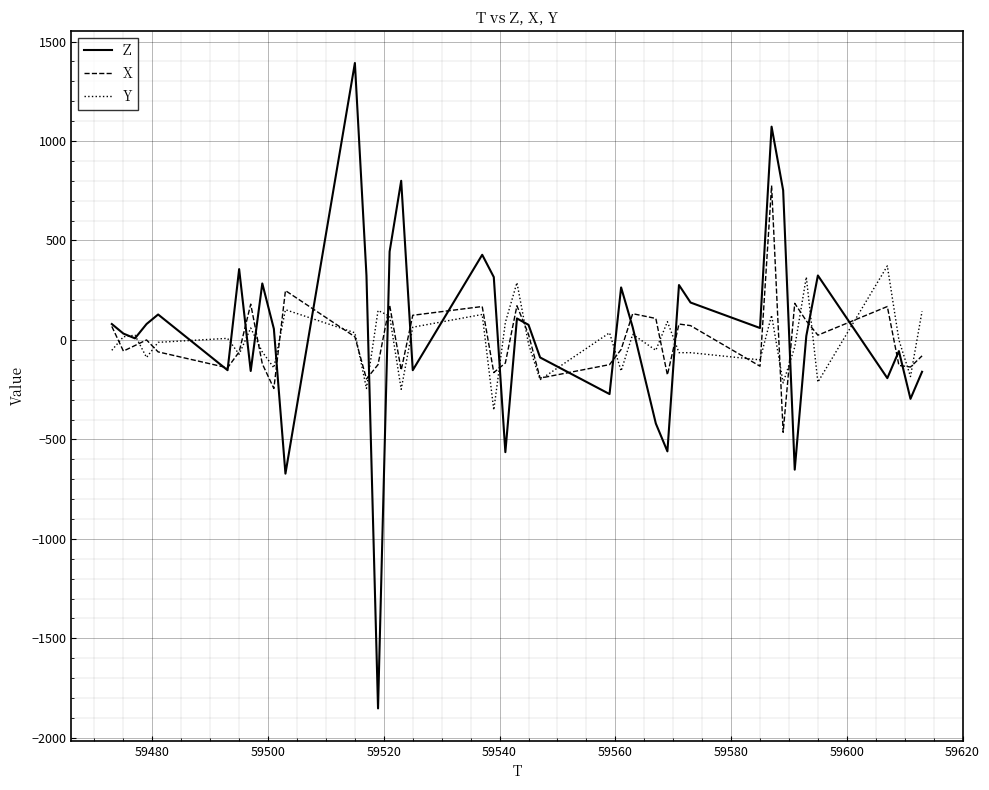

What is the minimum value for X?

-464